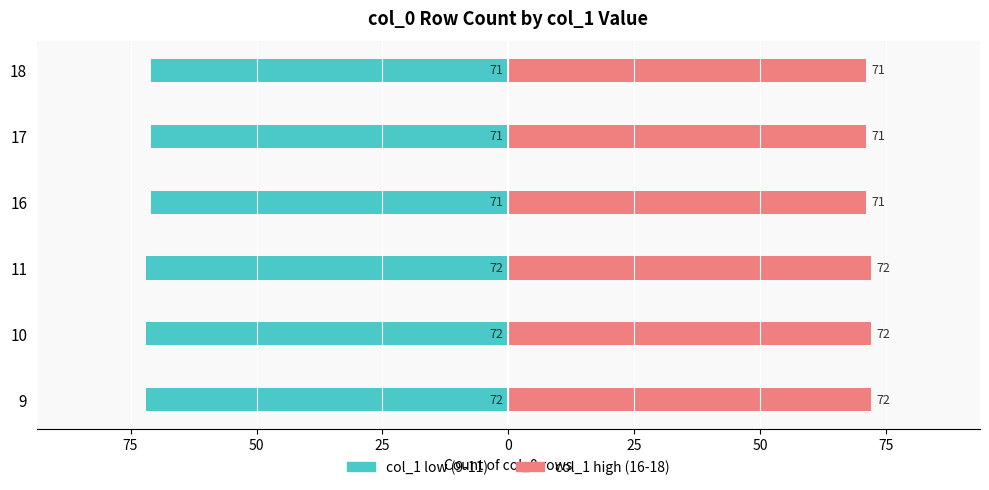

What is the maximum value shown in the chart?

72